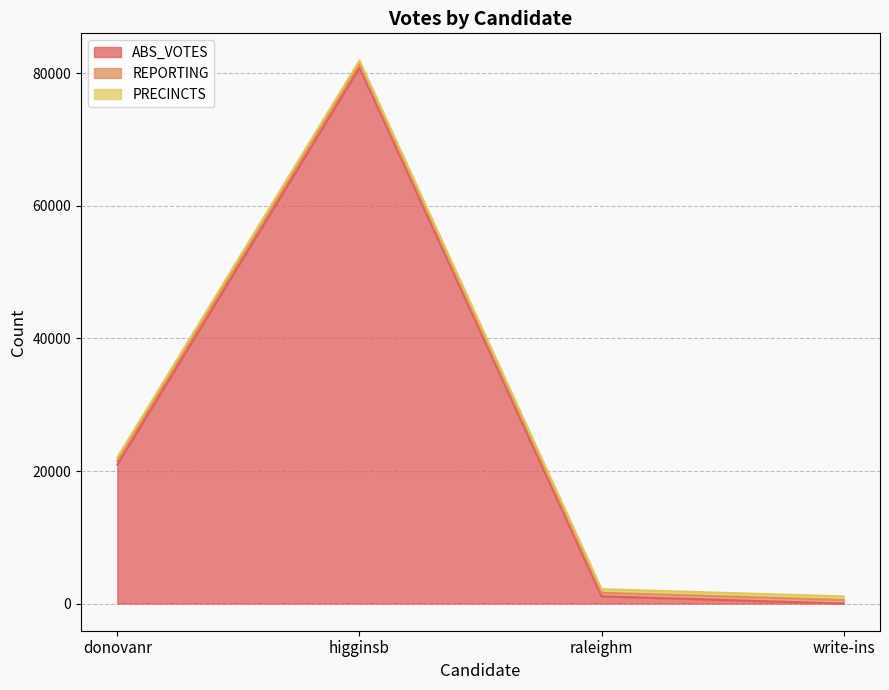

What position from the right is donovanr?

4